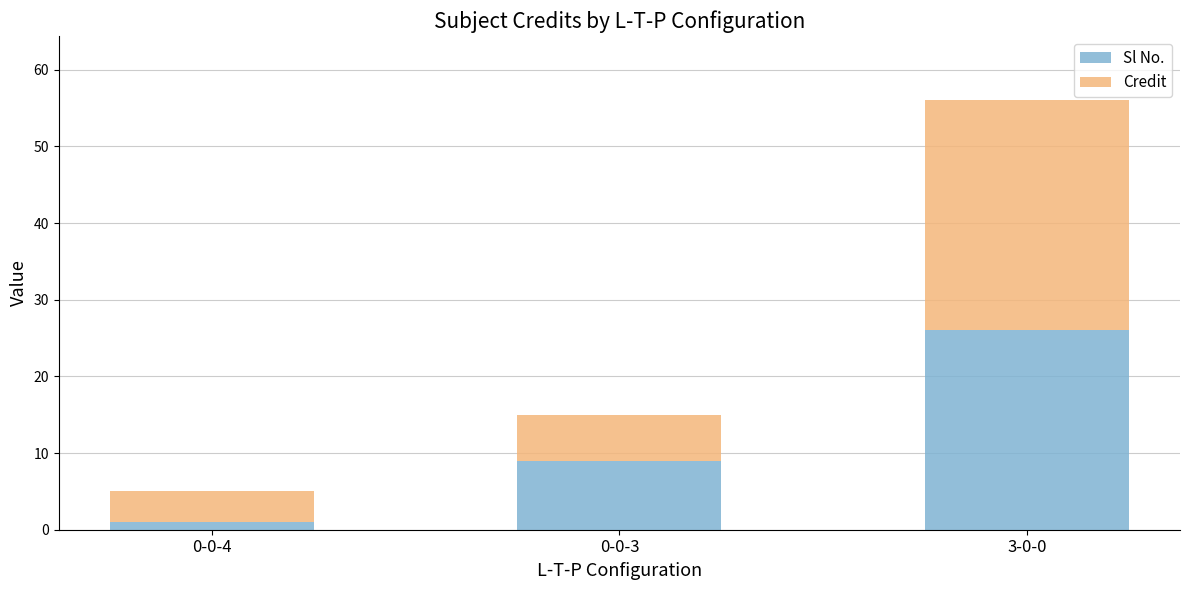

Rank the categories by Sl No. value from lowest to highest.

0-0-4, 0-0-3, 3-0-0